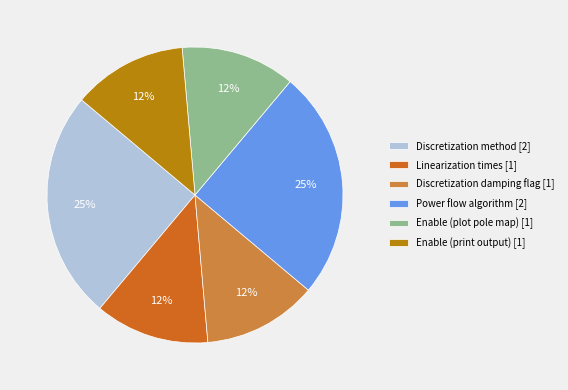

To the nearest percent, what portion does Power flow algorithm [2] represent?

25%